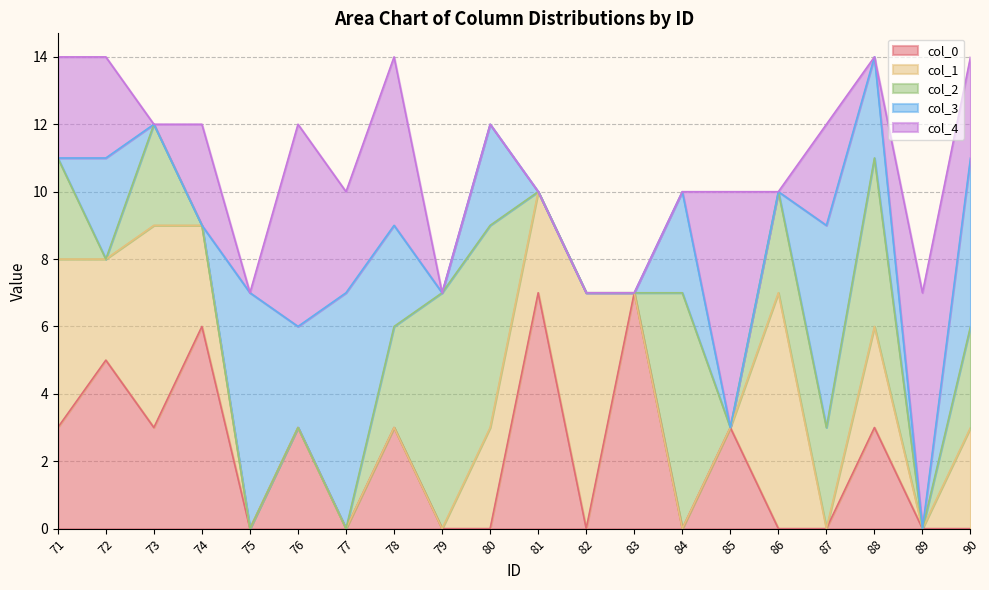

Reading left to right, extract all data points from this chart.

col_0: 3	5	3	6	0	3	0	3	0	0	7	0	7	0	3	0	0	3	0	0
col_1: 5	3	6	3	0	0	0	0	0	3	3	7	0	0	0	7	0	3	0	3
col_2: 3	0	3	0	0	0	0	3	7	6	0	0	0	7	0	3	3	5	0	3
col_3: 0	3	0	0	7	3	7	3	0	3	0	0	0	3	0	0	6	3	0	5
col_4: 3	3	0	3	0	6	3	5	0	0	0	0	0	0	7	0	3	0	7	3